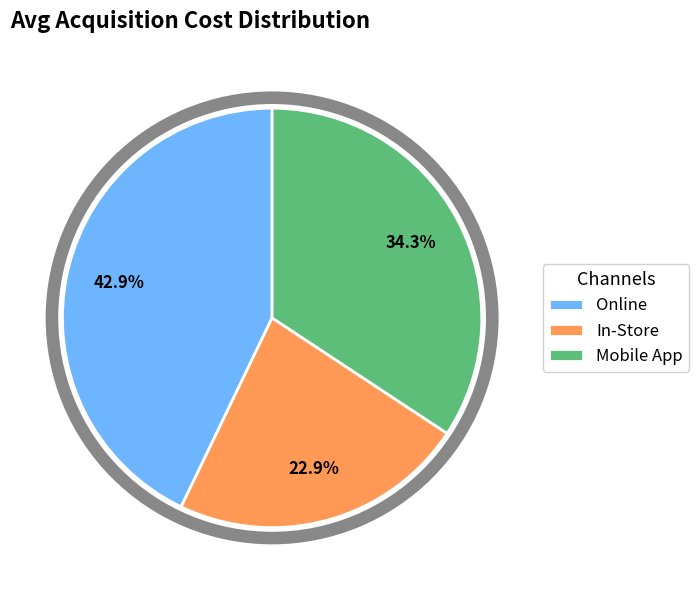

Which has a higher value, In-Store or Online?

Online